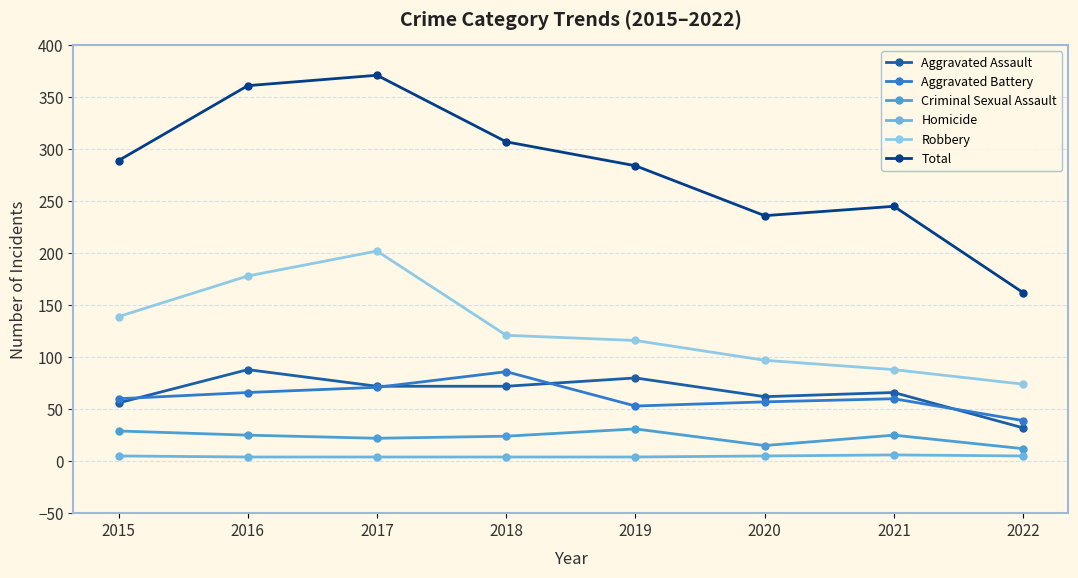

What is the sum of all Aggravated Battery values?

492